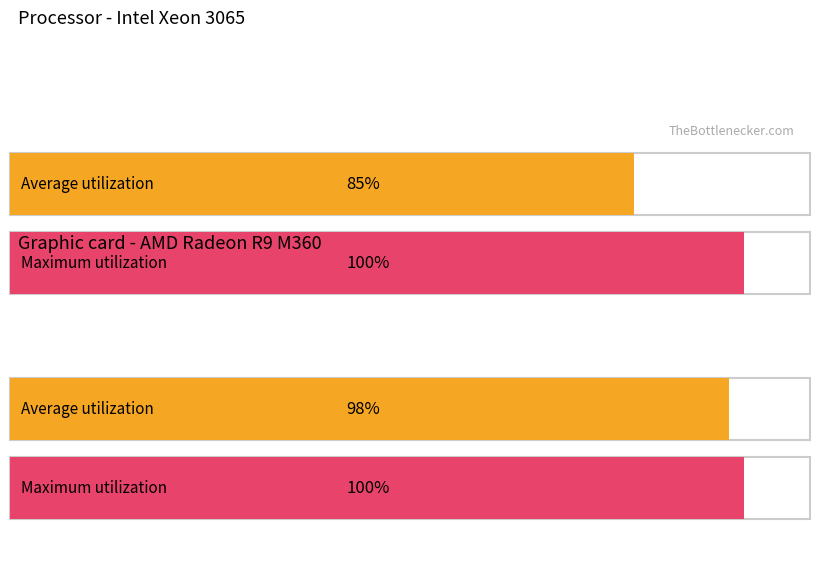

Count the values in the range 98 to 100.

3